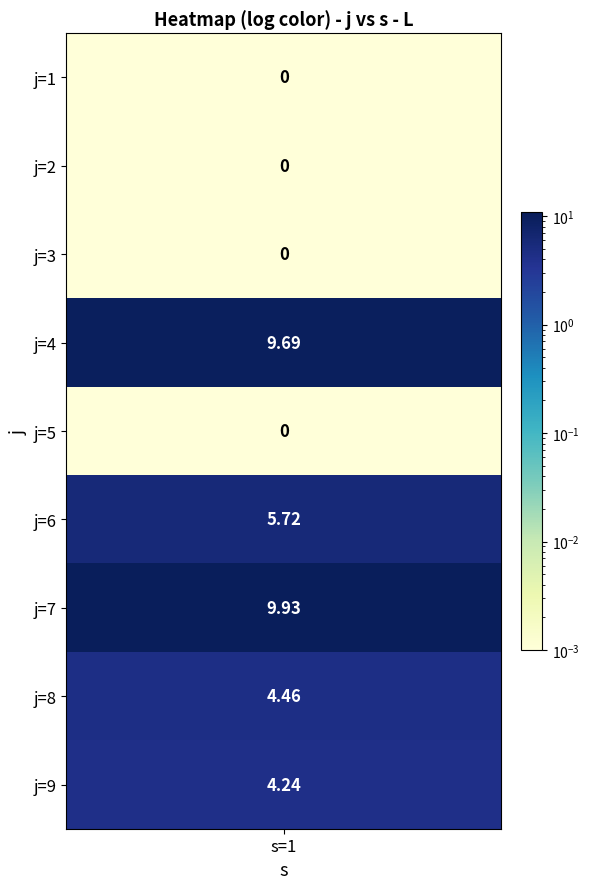

Rank the categories by value from highest to lowest.

j=7, j=4, j=6, j=8, j=9, j=1, j=2, j=3, j=5